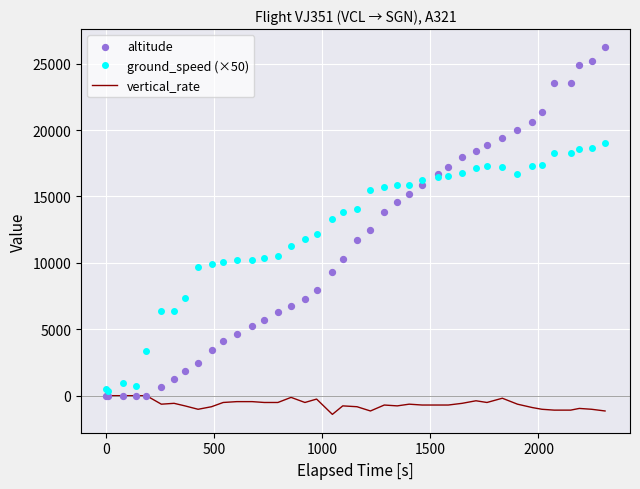

Which series has the largest total across all categories?

ground_speed (×50)